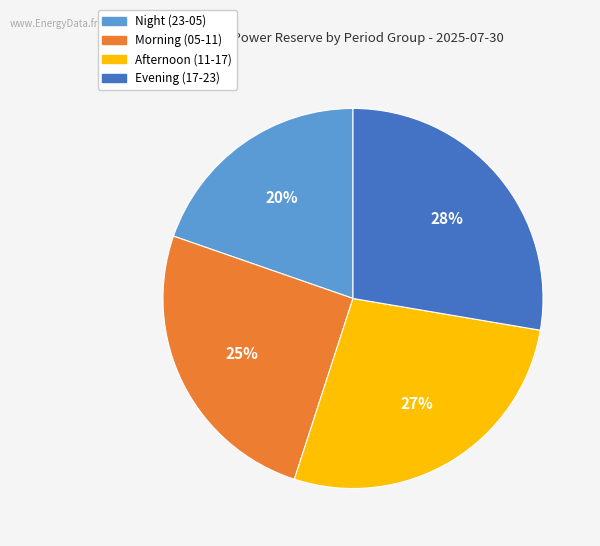

To the nearest percent, what is the difference between the largest and smallest slice percentages?

8%